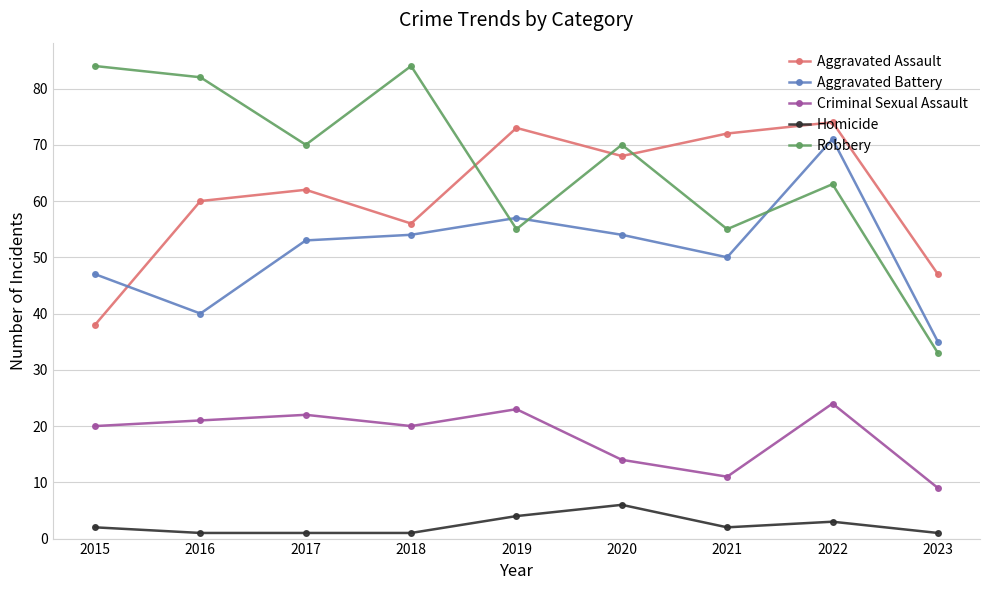

Where is Aggravated Assault nearest to the value 56?

2018